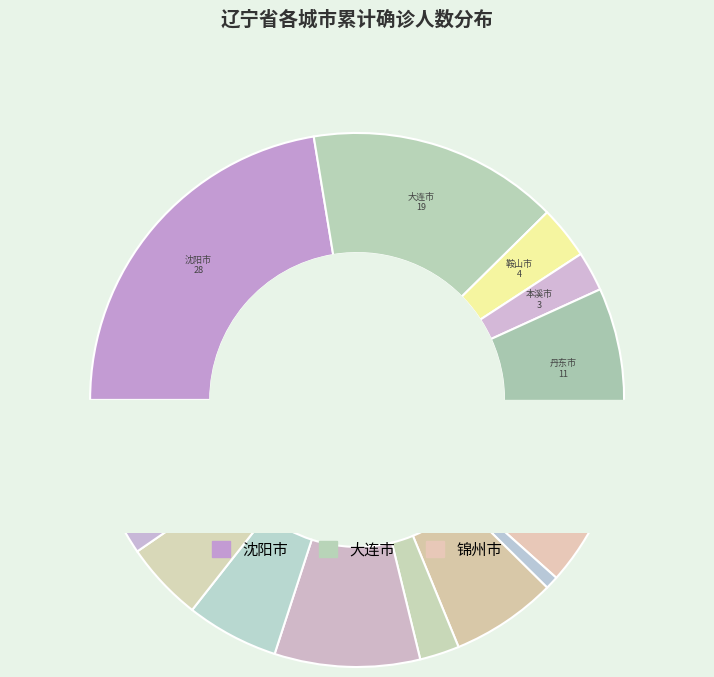

To the nearest percent, what is the difference between the 盘锦市 and 辽阳市 slice percentages?

6%